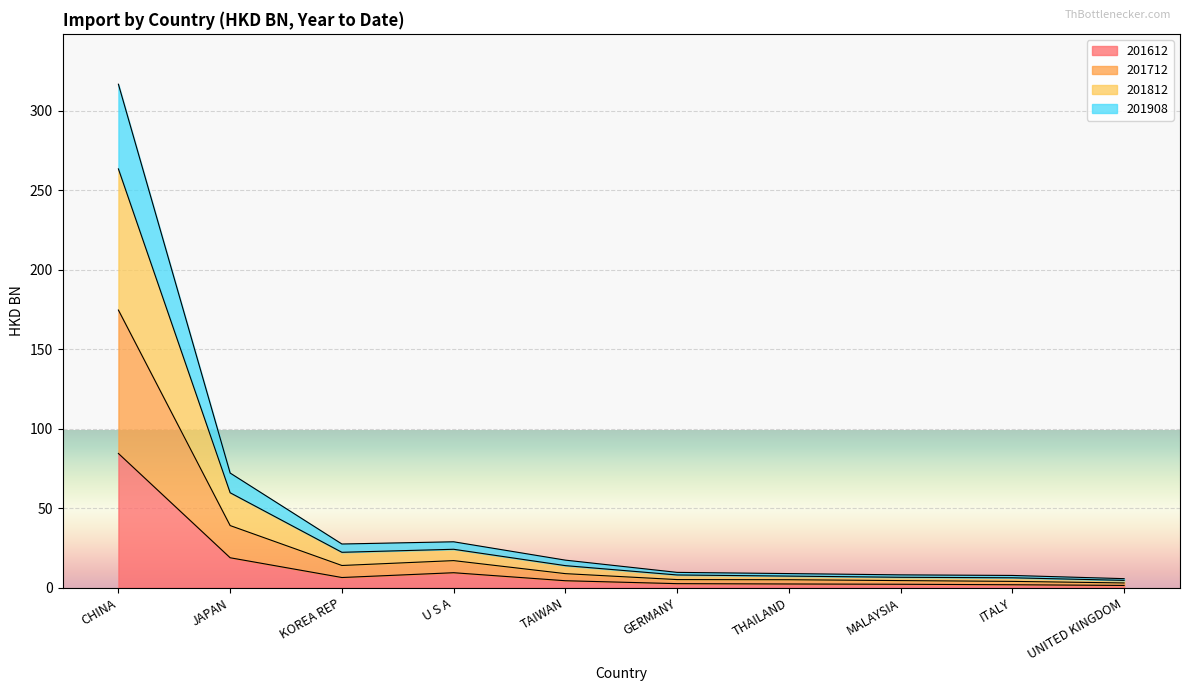

What is the minimum value shown in the chart?

1.5